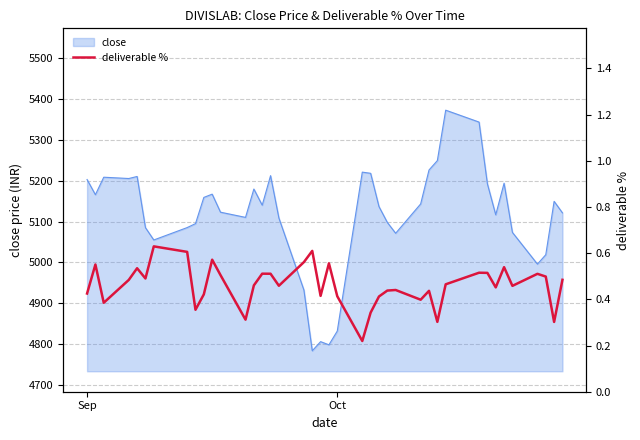

Reading left to right, transcribe all the data shown in this chart.

0.4	0.6	0.4	0.5	0.5	0.5	0.6	0.6	0.4	0.4	0.6	0.5	0.3	0.5	0.5	0.5	0.5	0.6	0.6	0.4	0.6	0.4	0.2	0.3	0.4	0.4	0.4	0.4	0.4	0.3	0.5	0.5	0.5	0.5	0.5	0.5	0.5	0.5	0.3	0.5